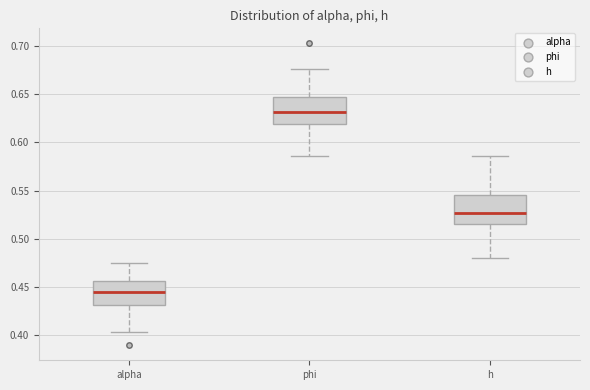

Reading left to right, transcribe this box plot: for each box, give where its median line is, the range the box spans, and where its two whiskers end, as read against the y-axis. The values are not printed on the chart, so give them approximately, as read against the axis.

alpha: median 0.445, box 0.430 to 0.455, whiskers 0.405 to 0.475
phi: median 0.630, box 0.620 to 0.645, whiskers 0.585 to 0.675
h: median 0.525, box 0.515 to 0.545, whiskers 0.480 to 0.585